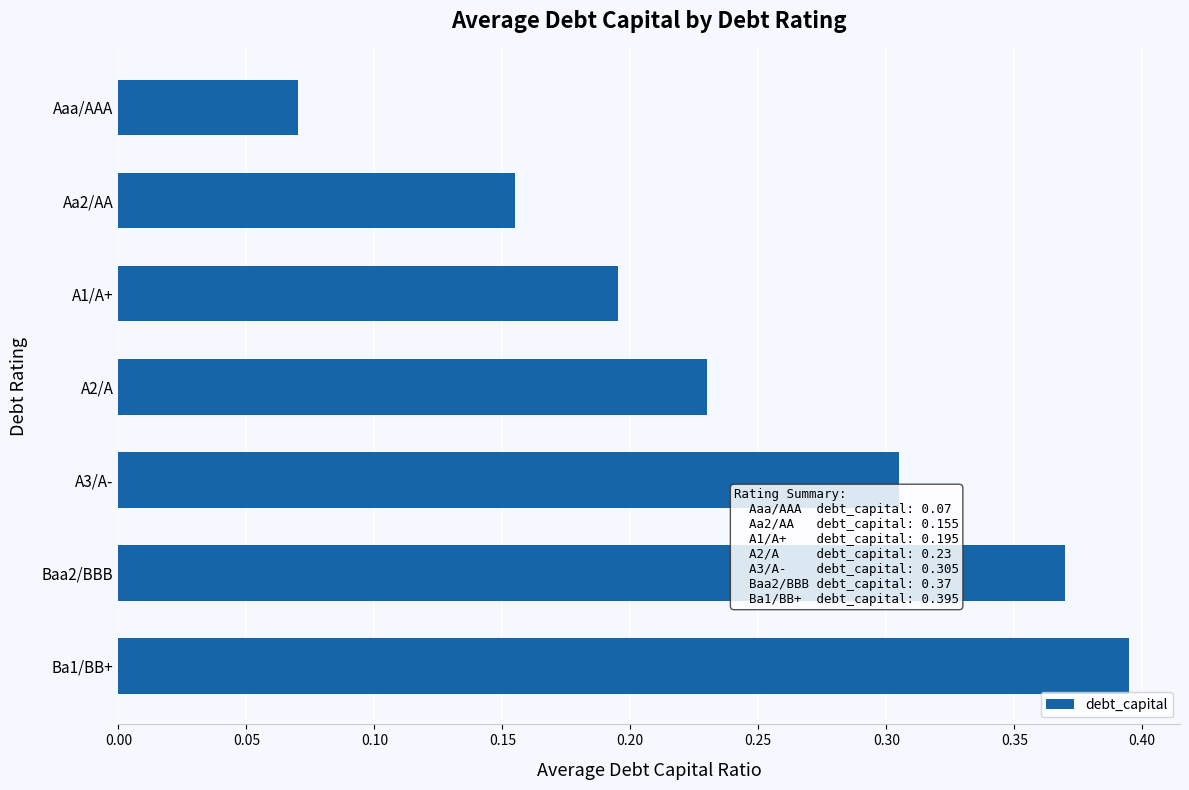

Which label corresponds to the largest value in the chart?

Ba1/BB+